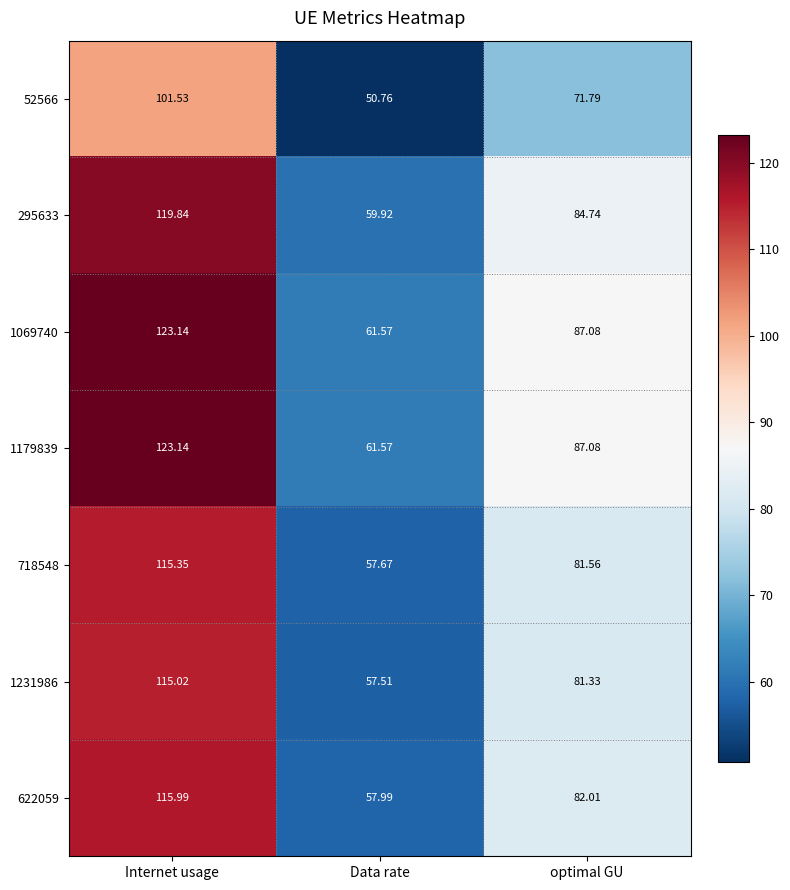

Where does the 622059 series first go above 82?

Internet usage